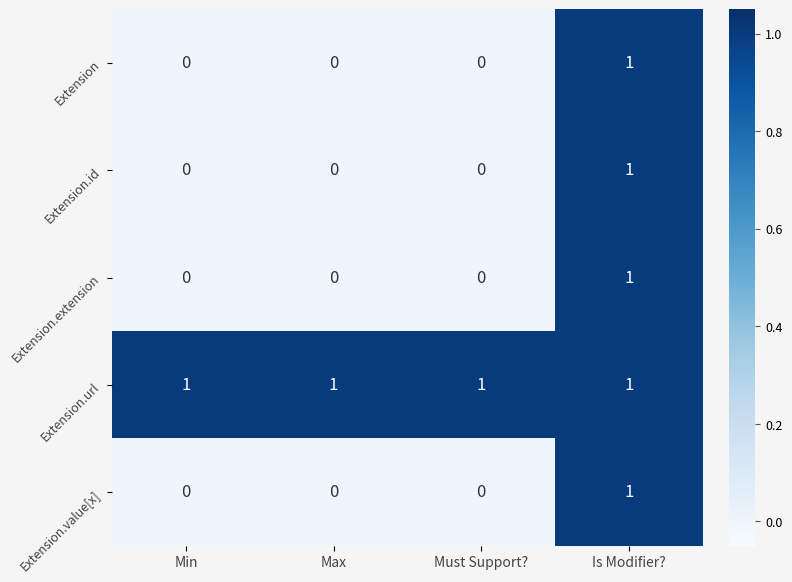

True or false: Extension.id has a value of 0 at Must Support?.

True